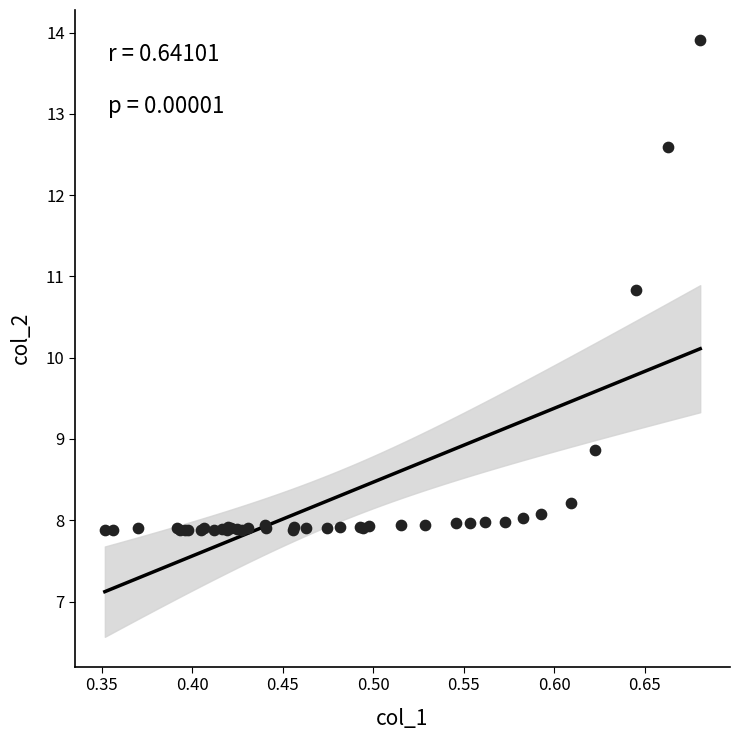

What Y value in the scatter plot is closest to 10?

10.8